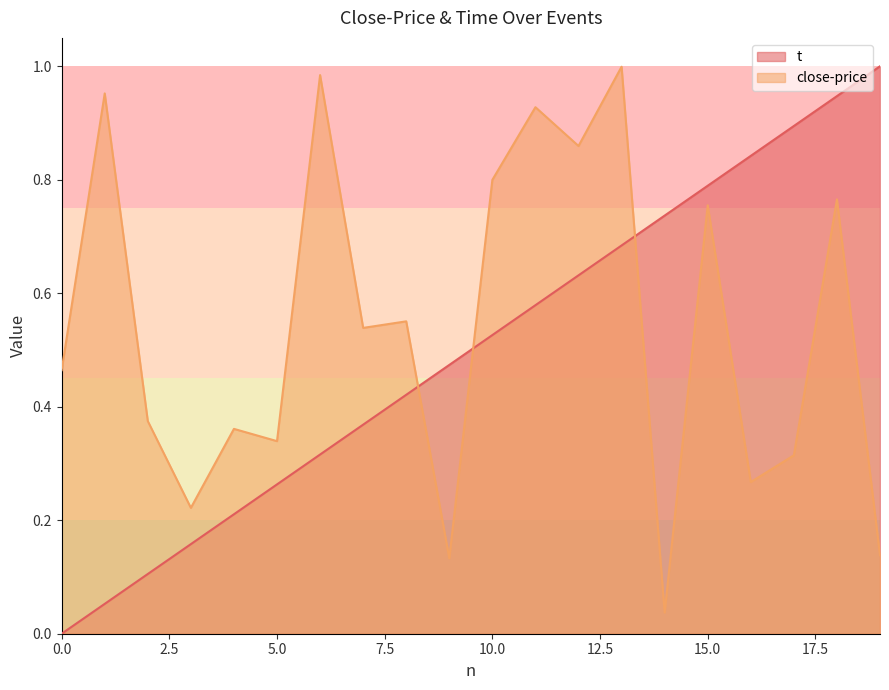

True or false: close-price has a value of 0.5 at 7.

True